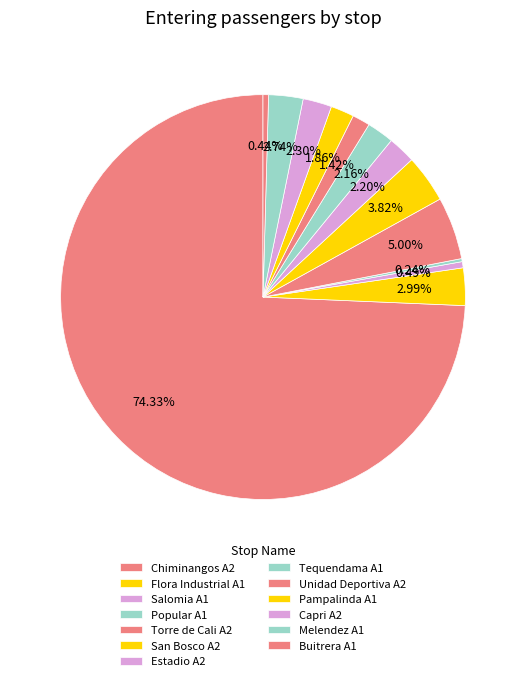

To the nearest percent, what is the combined percentage of Salomia A1 and Unidad Deportiva A2?

2%